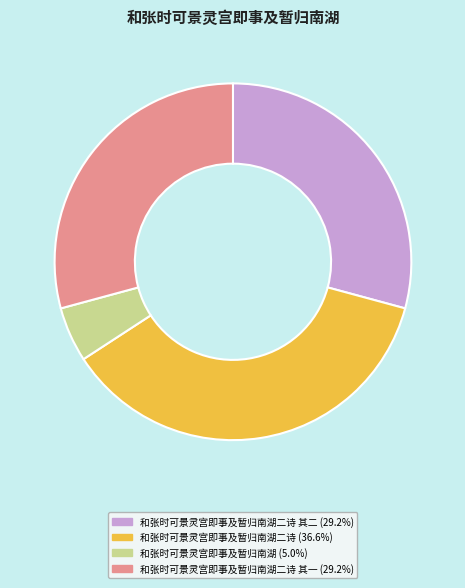

Is there a majority slice in this chart?

No